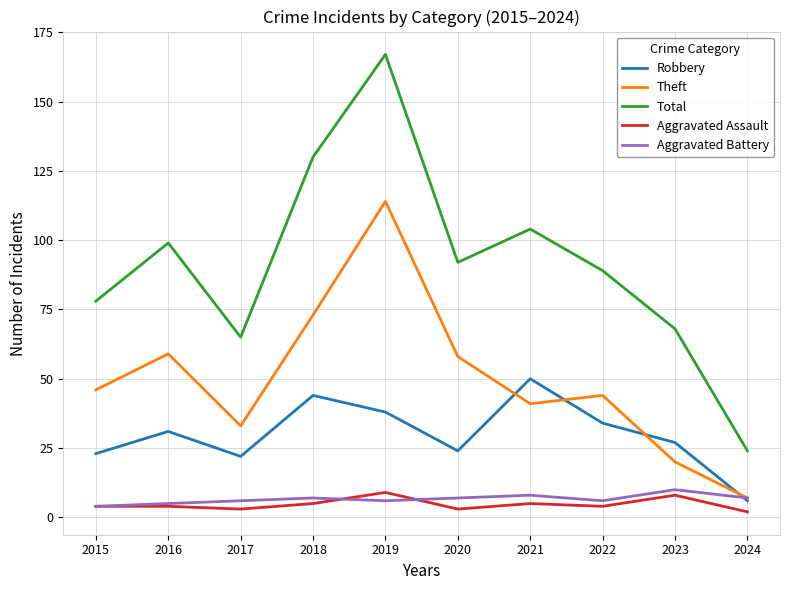

What is the difference between the second highest and minimum values in the Total series?

106